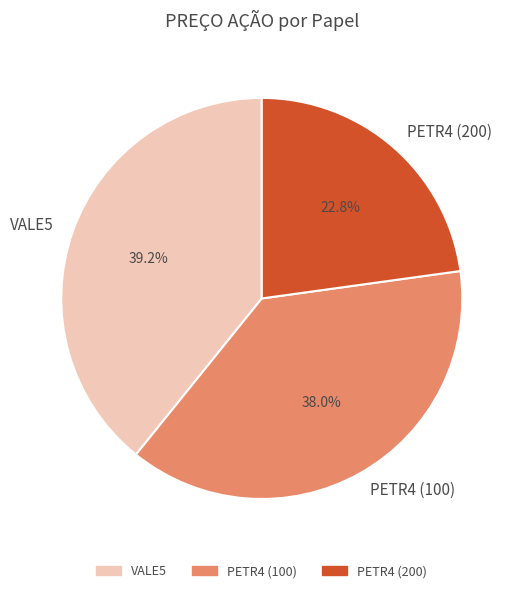

Is there any slice that represents more than half of the pie?

No